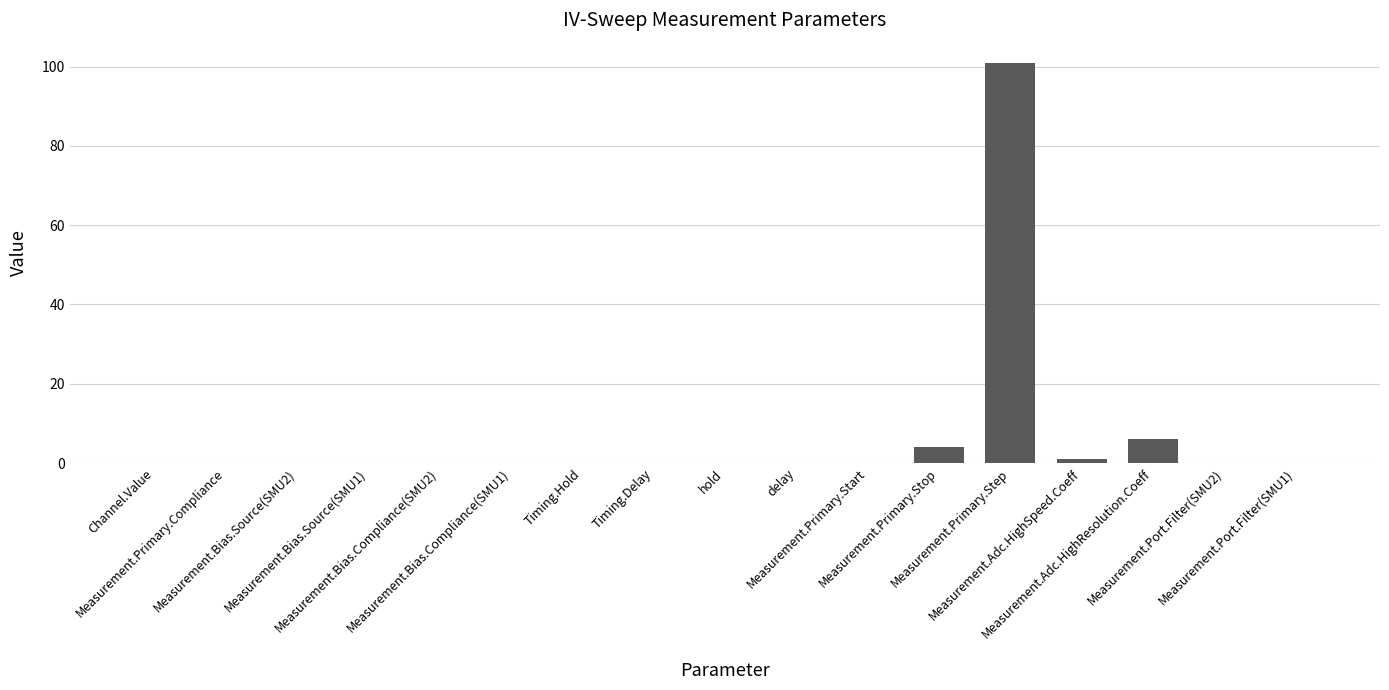

Which category has the highest value across all series?

Measurement.Primary.Step